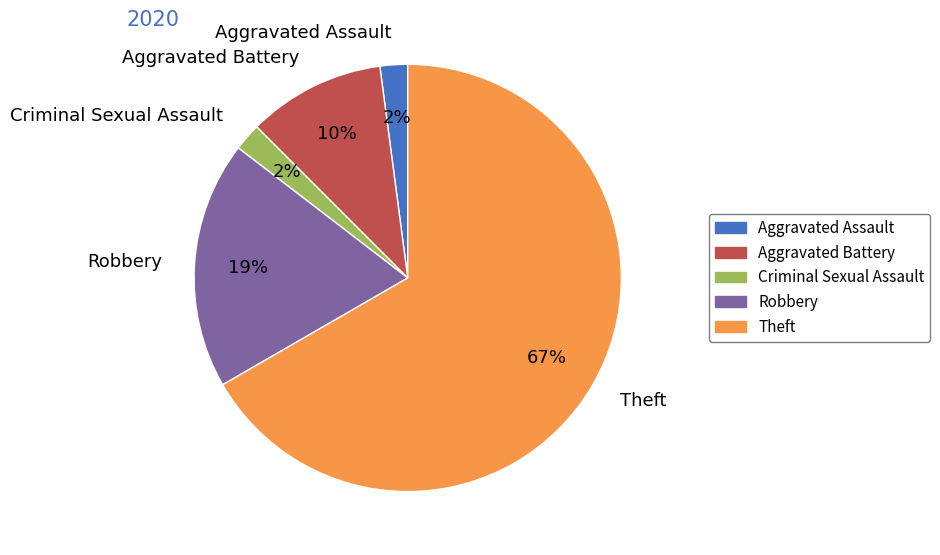

True or false: Theft accounts for 60% of the total.

False